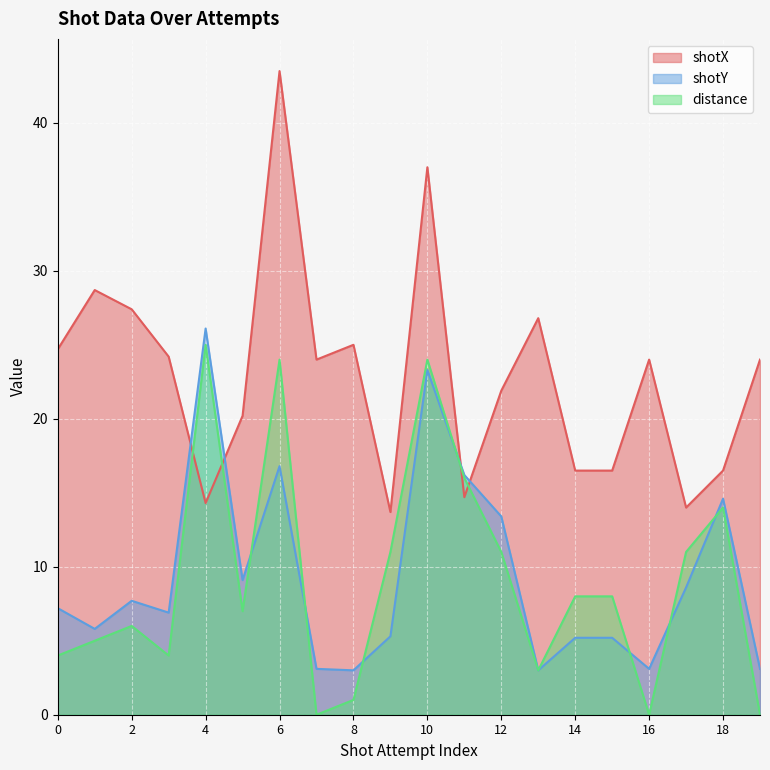

Rank the series at 17 from highest to lowest value.

shotX, distance, shotY